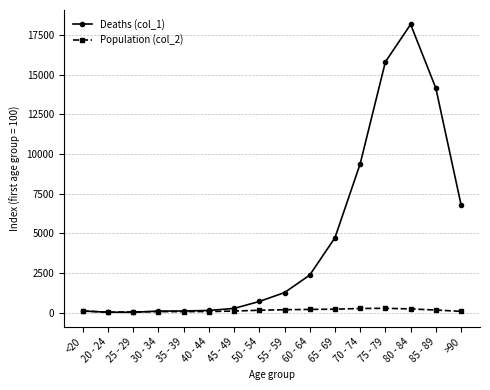

At which category does the chart reach its peak across all series?

80 - 84